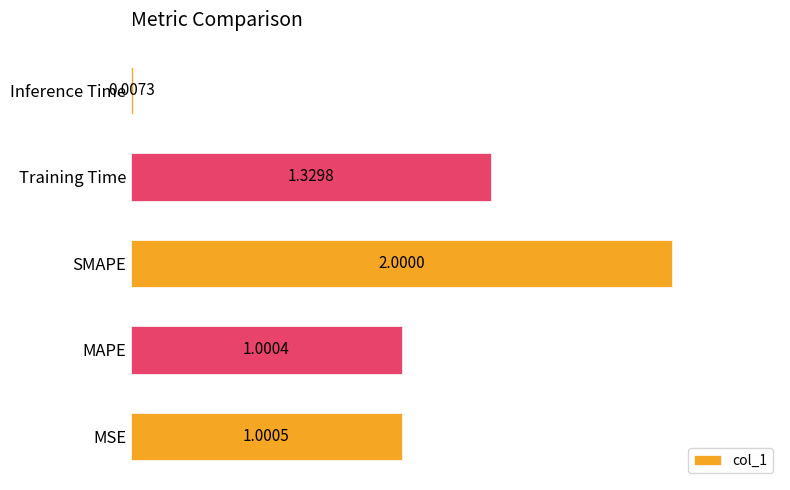

Which has a higher value, Training Time or Inference Time?

Training Time